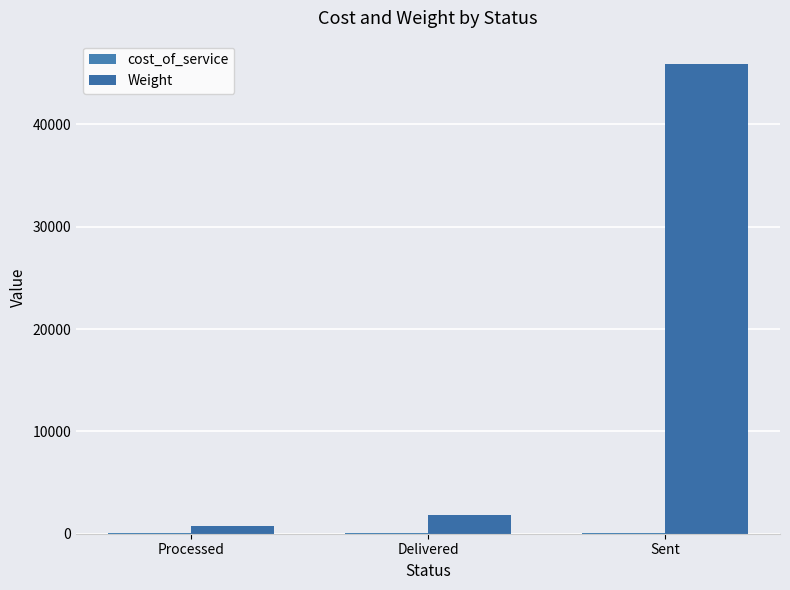

Between Delivered and Sent, which is larger?

Delivered